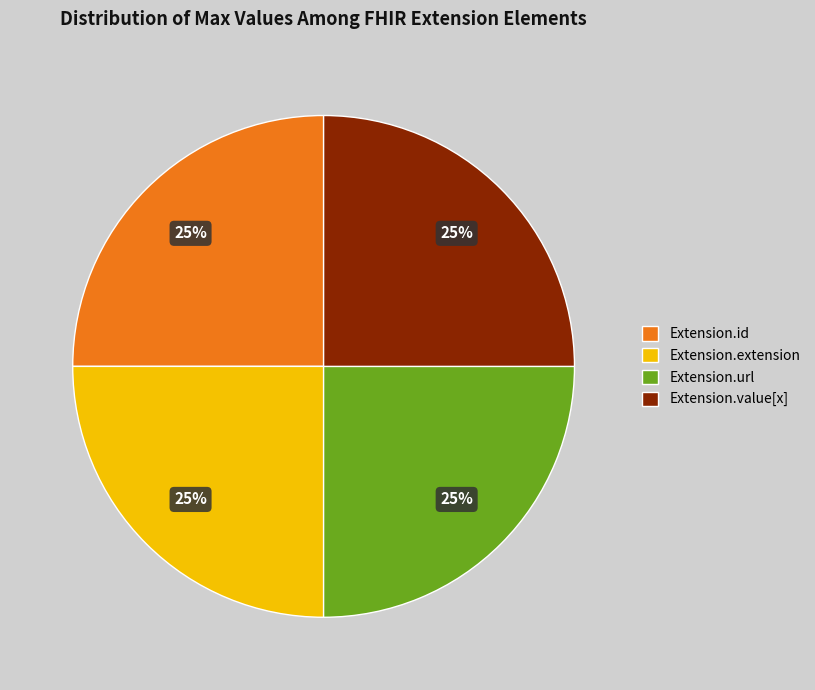

To the nearest percent, what is the combined percentage of Extension.value[x] and Extension.id?

50%